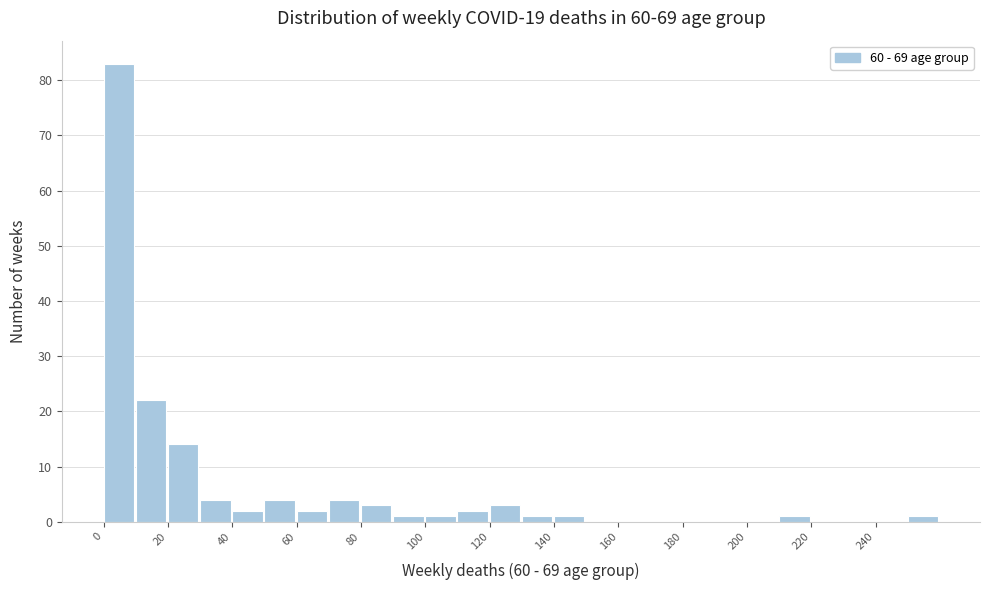

Which range on the x-axis has the tallest bar?

0 to 10